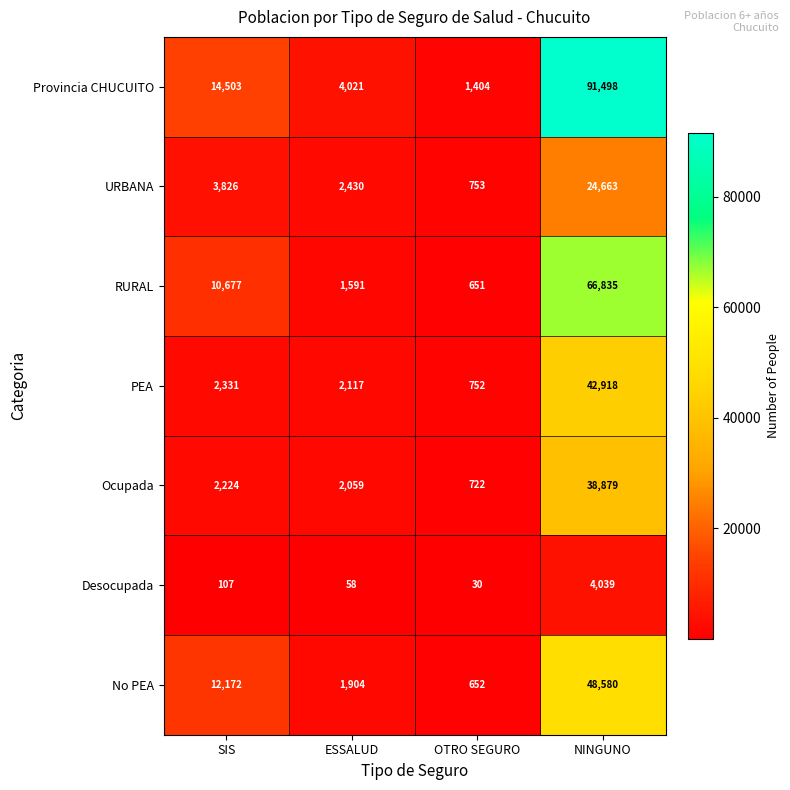

Where is RURAL nearest to the value 33743?

SIS